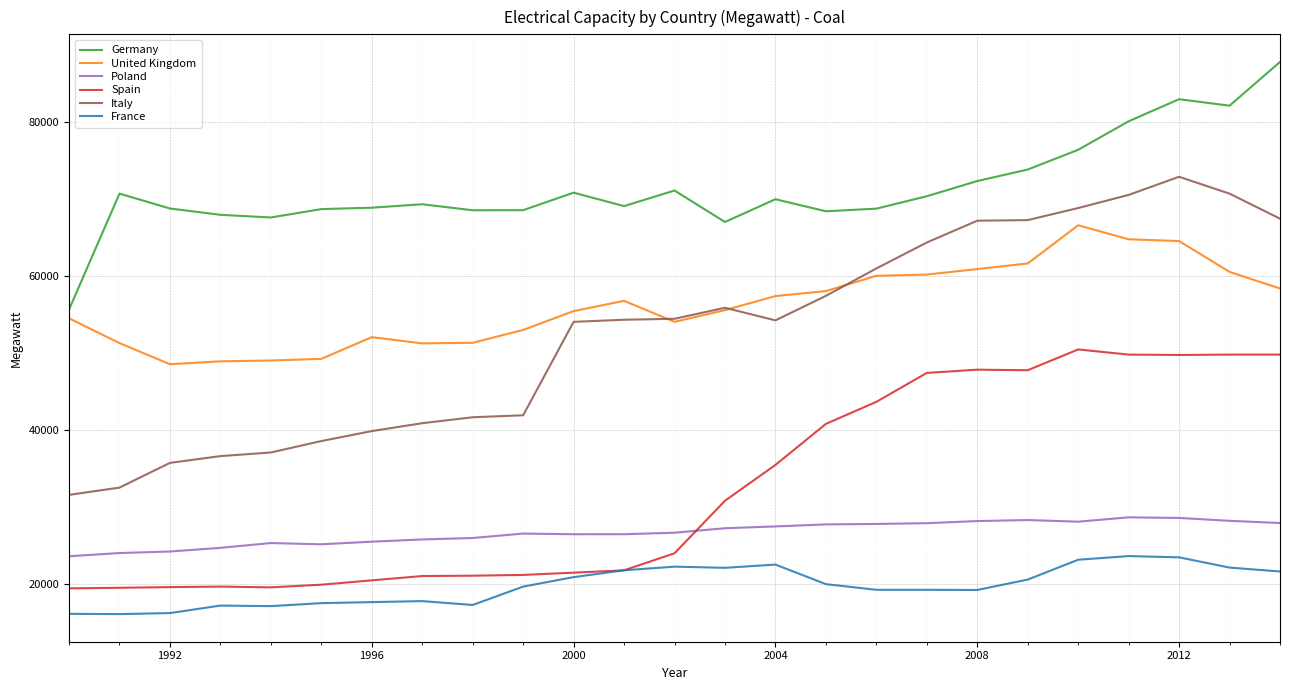

Which series has the largest range (max minus min)?

Italy